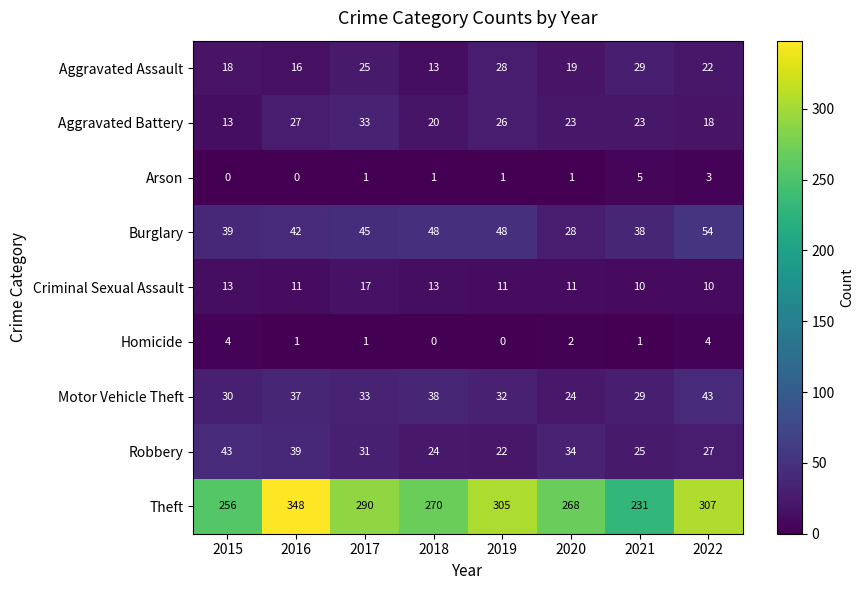

What is the difference between the second highest and minimum values in the Aggravated Assault series?

15